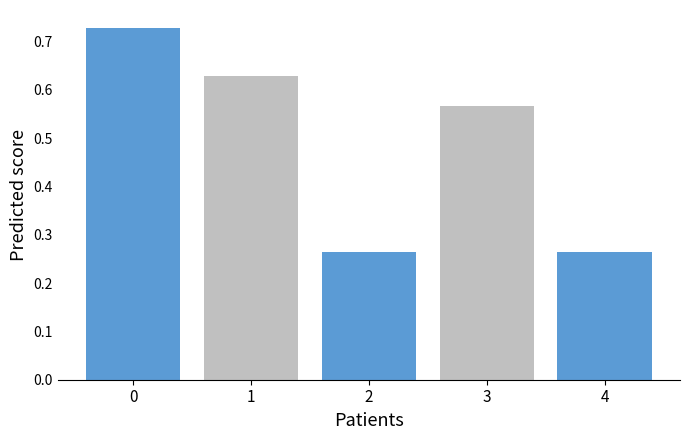

How many categories are shown in the chart?

5